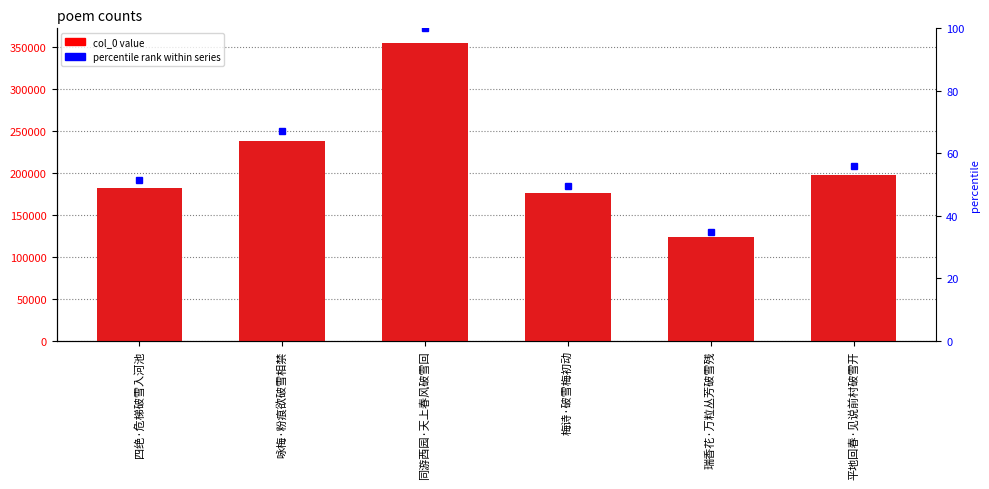

Count the number of categories in the chart.

6